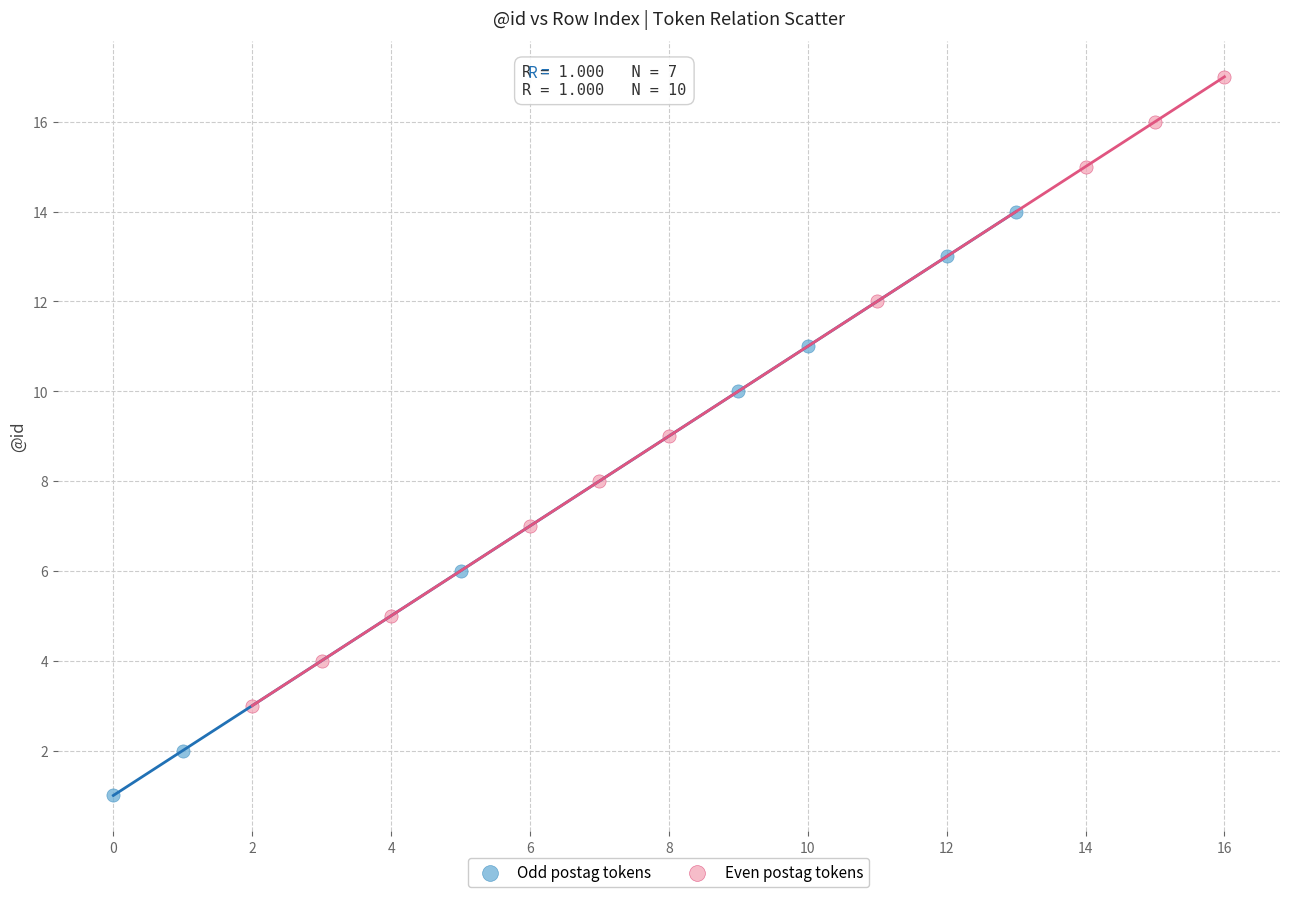

Which series has the widest spread of Y values?

Even postag tokens